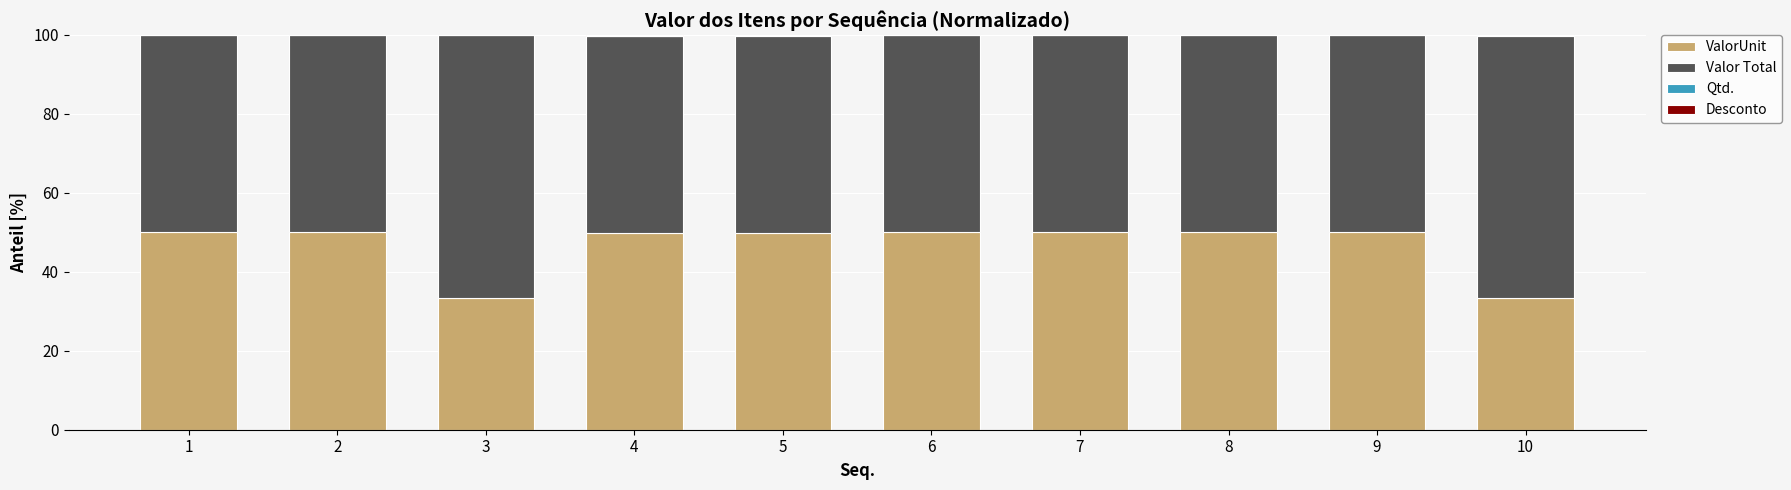

Is it true that ValorUnit equals 56.2 at 3?

False